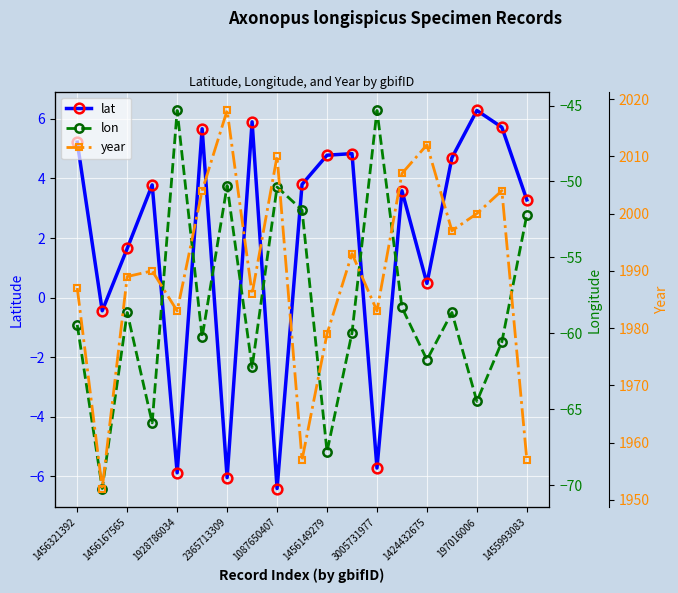

The value of lat at 1087650407 is -6.4. True or false?

True